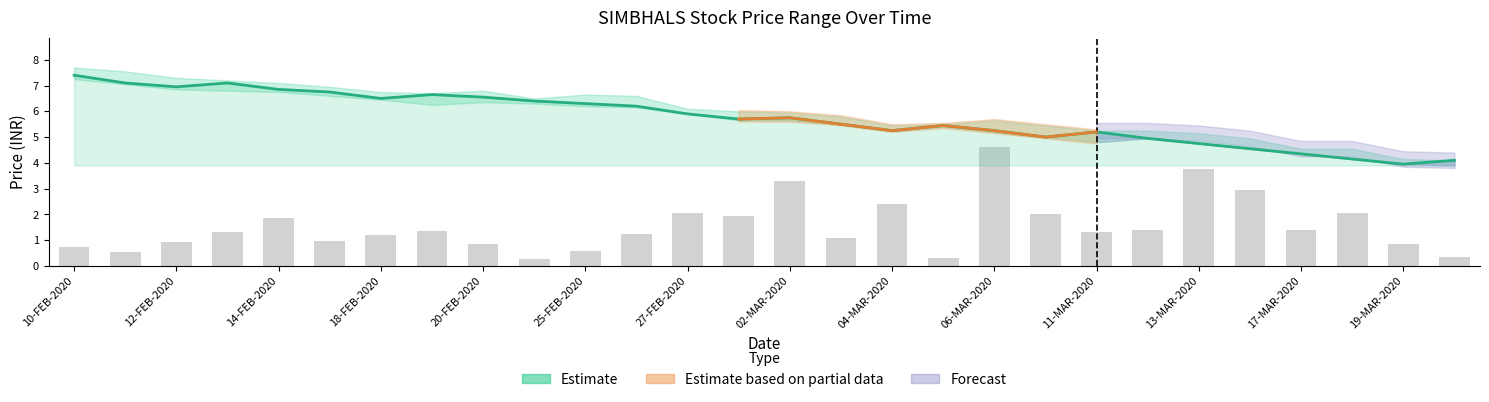

At which label does LOW reach its minimum?

20-MAR-2020